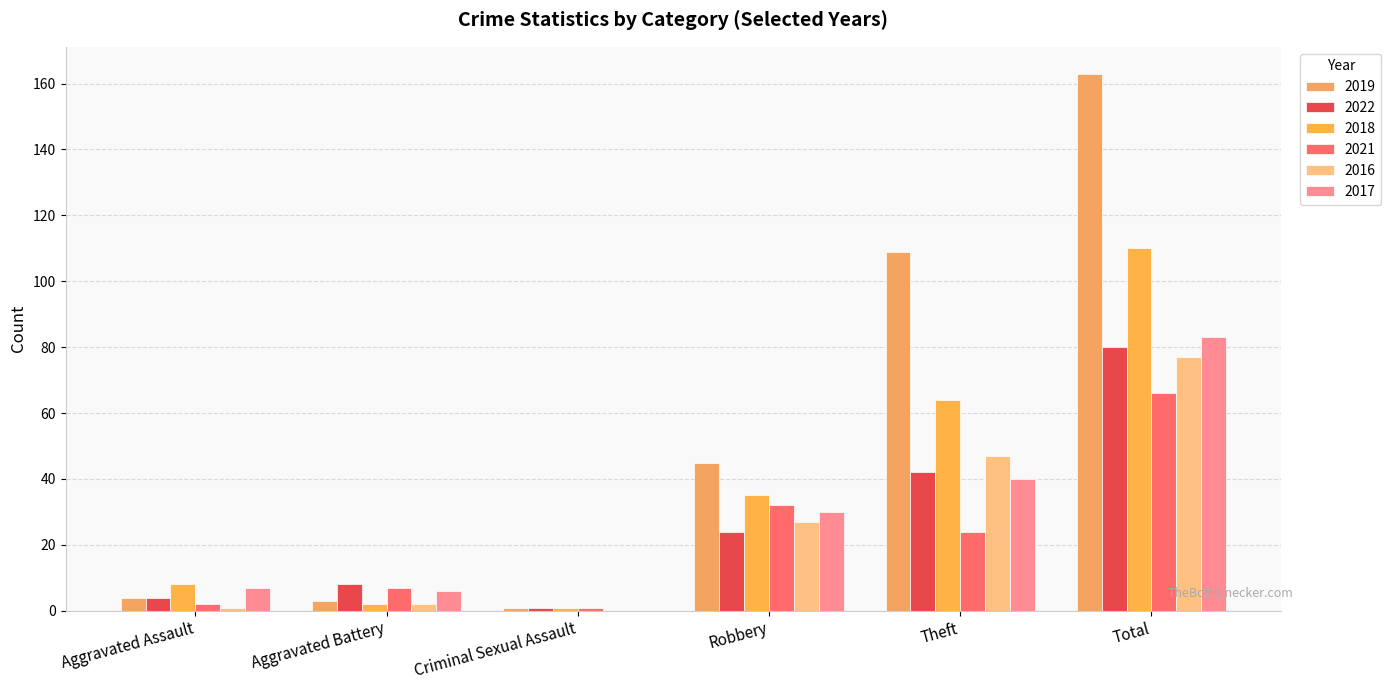

Rank the series at Aggravated Assault from lowest to highest value.

2016, 2021, 2019, 2022, 2017, 2018